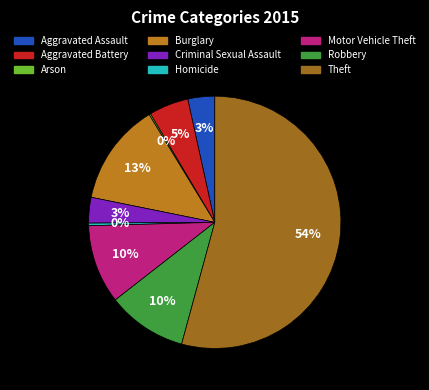

What is the largest slice in the pie chart?

Theft